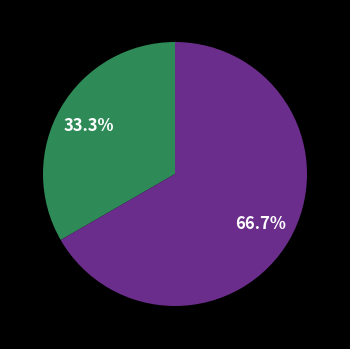

Is there any slice that represents more than half of the pie?

Yes